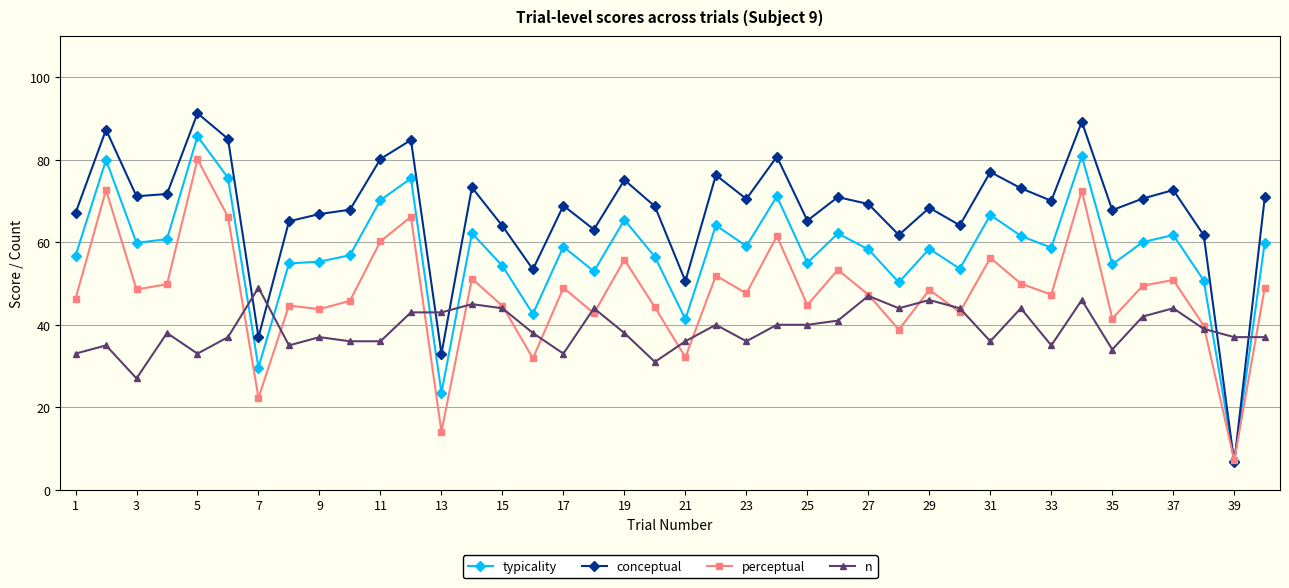

What is the smallest value displayed?

6.6